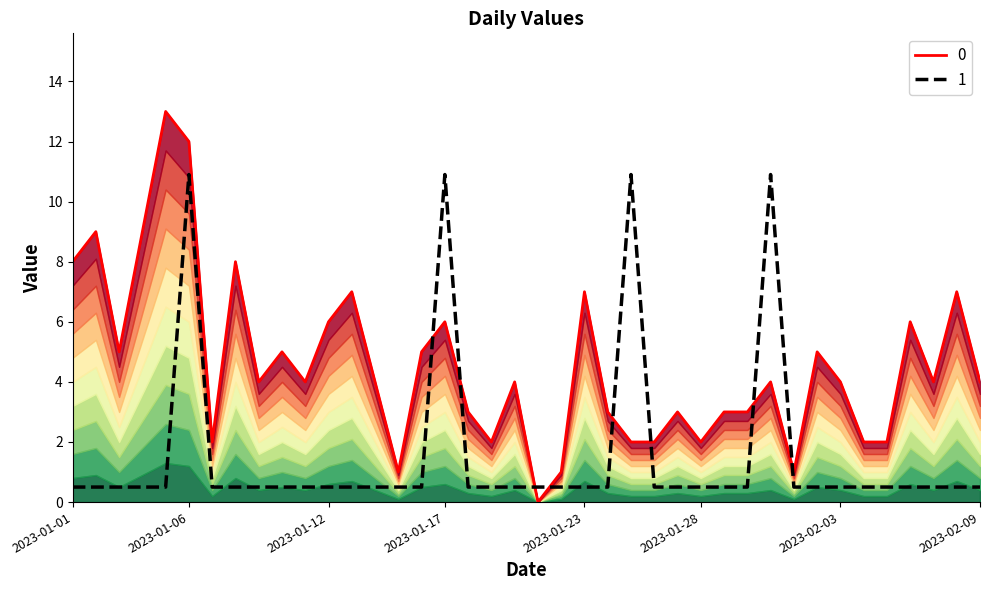

What is the difference between the maximum and minimum values in the 1 series?

10.4